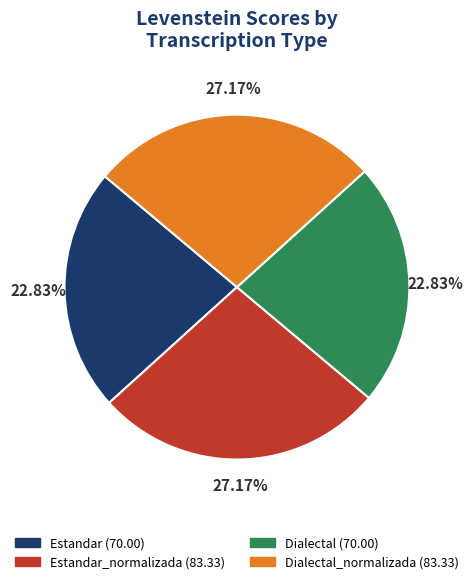

Does any single category account for the majority?

No